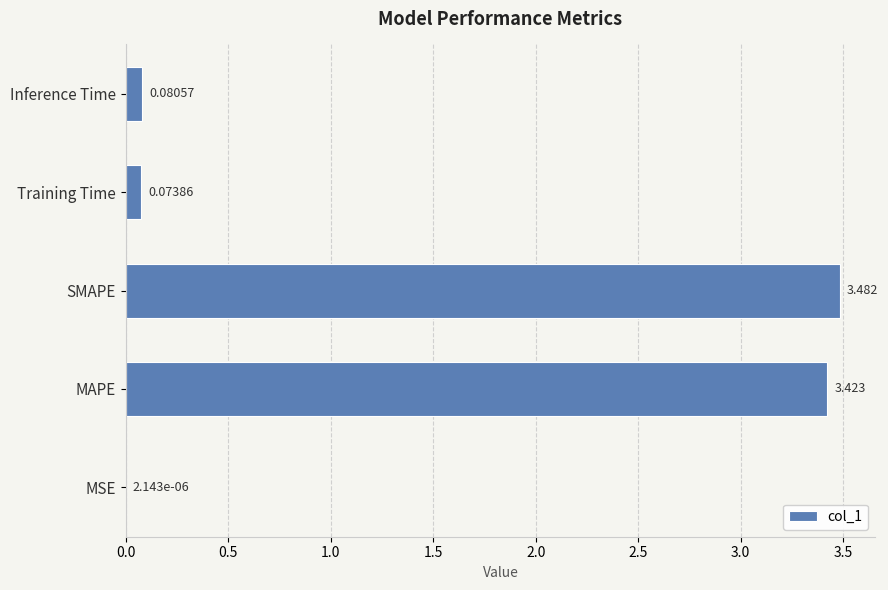

Where is the data nearest to the value 1?

Inference Time